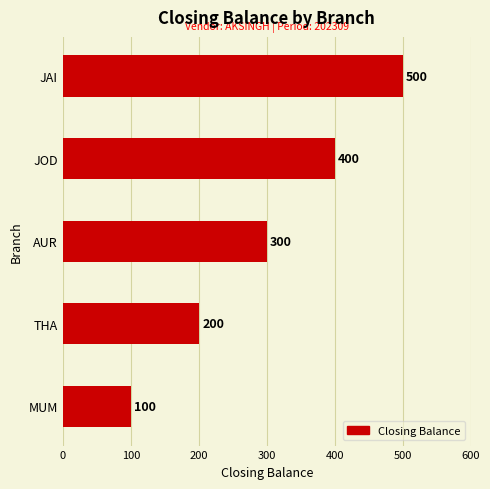

At which category does the chart reach its peak across all series?

JAI